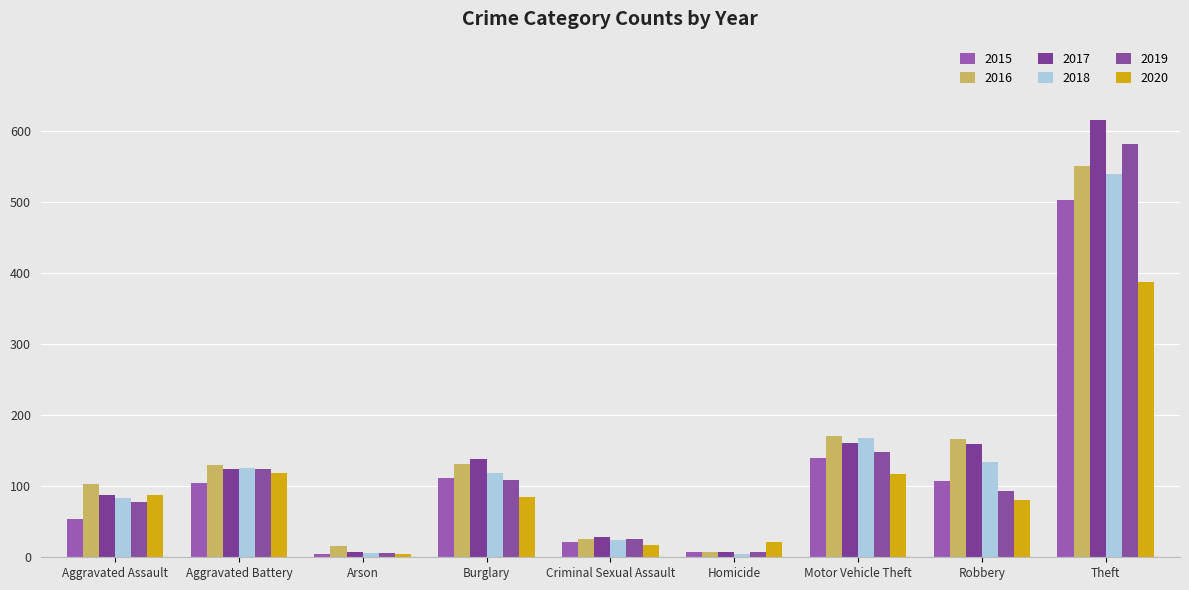

Which has a higher value, Arson or Motor Vehicle Theft?

Motor Vehicle Theft